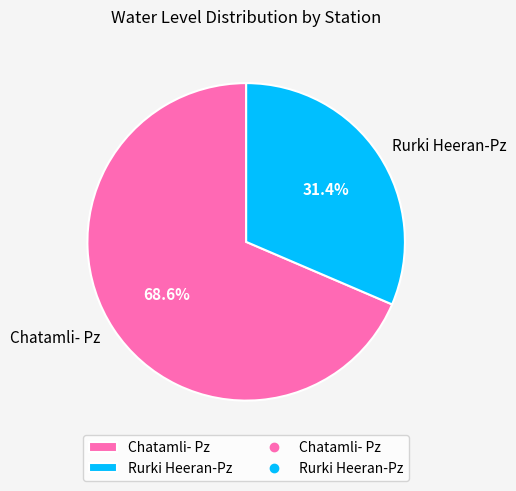

To the nearest percent, what portion does Chatamli- Pz represent?

69%